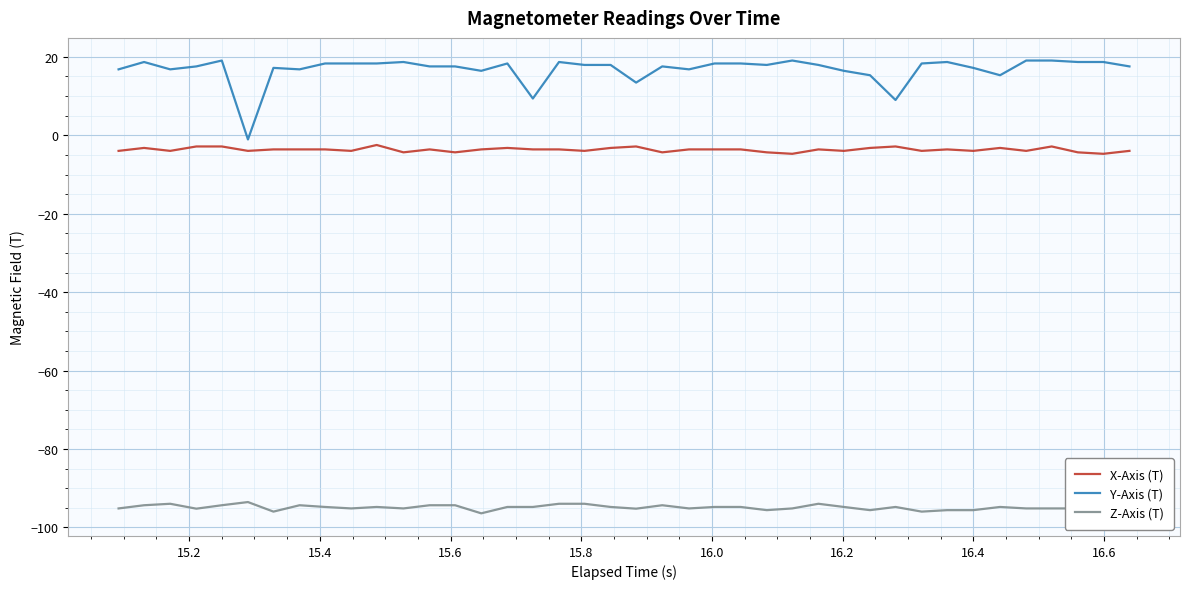

True or false: X-Axis (T) and Y-Axis (T) intersect in this chart.

False